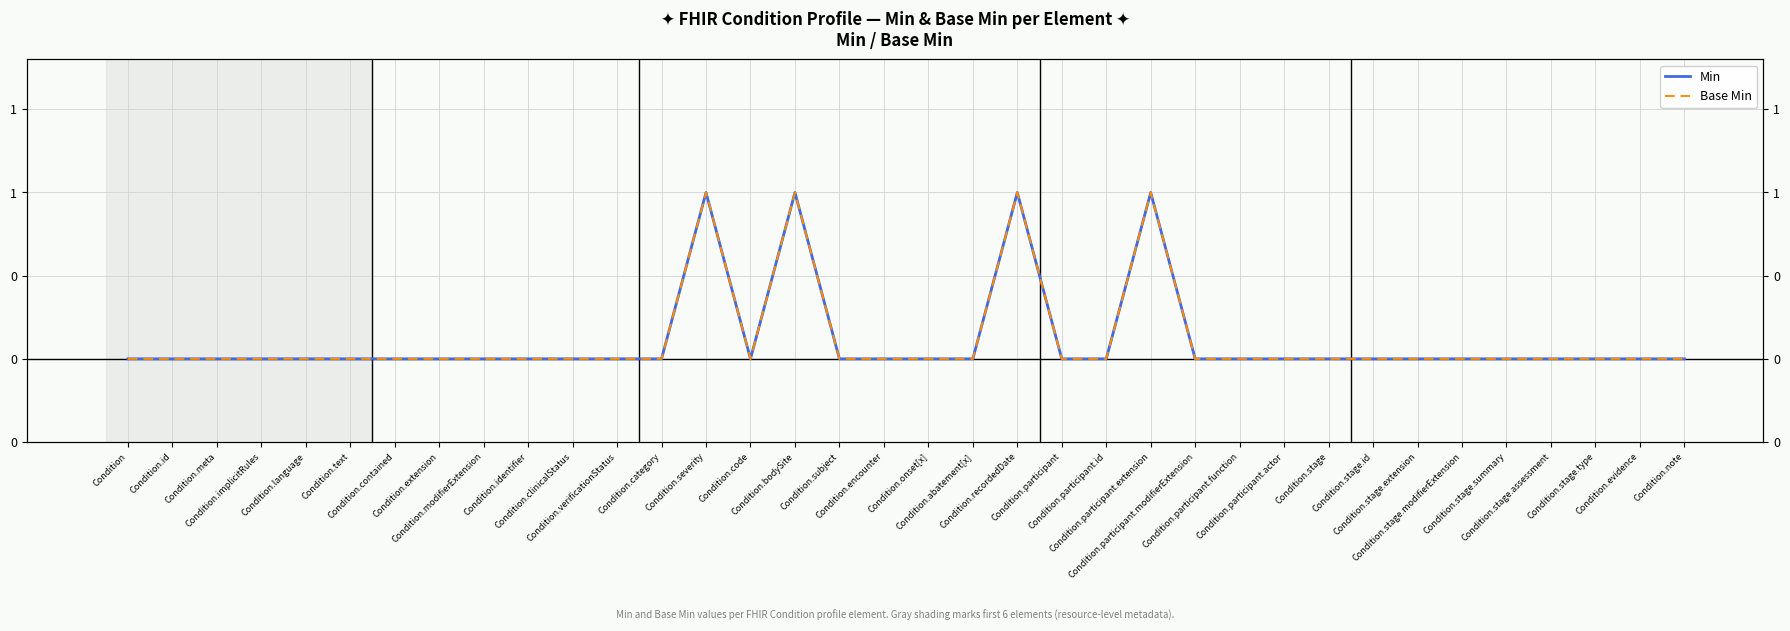

At which category is the sum across all series the highest?

Condition.severity